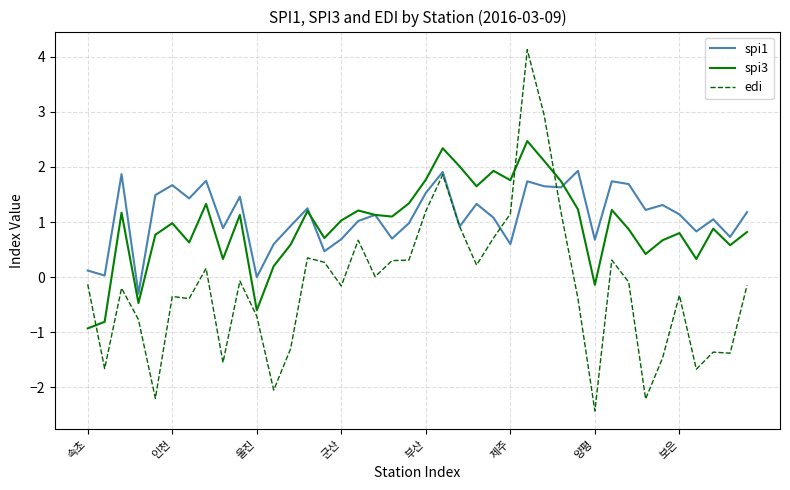

Which series ends up on top after the final intersection of spi3 and edi?

spi3